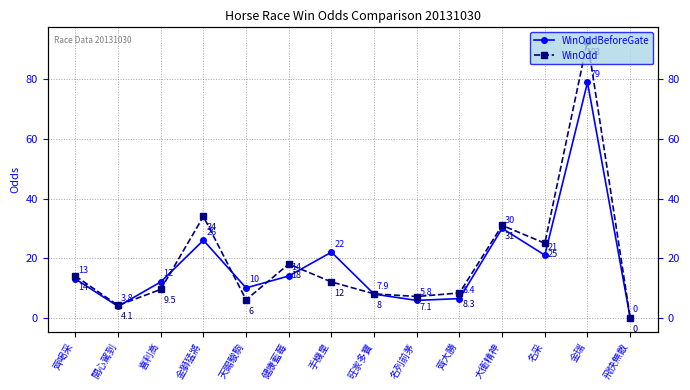

Rank the categories by WinOddBeforeGate value from lowest to highest.

飛快無敵, 開心駕到, 名列前茅, 齊大勝, 旺家多寶, 天賜駿駒, 喜利高, 齊喝采, 健康藍莓, 名采, 手機皇, 金獅猛將, 大衛精神, 金瑞